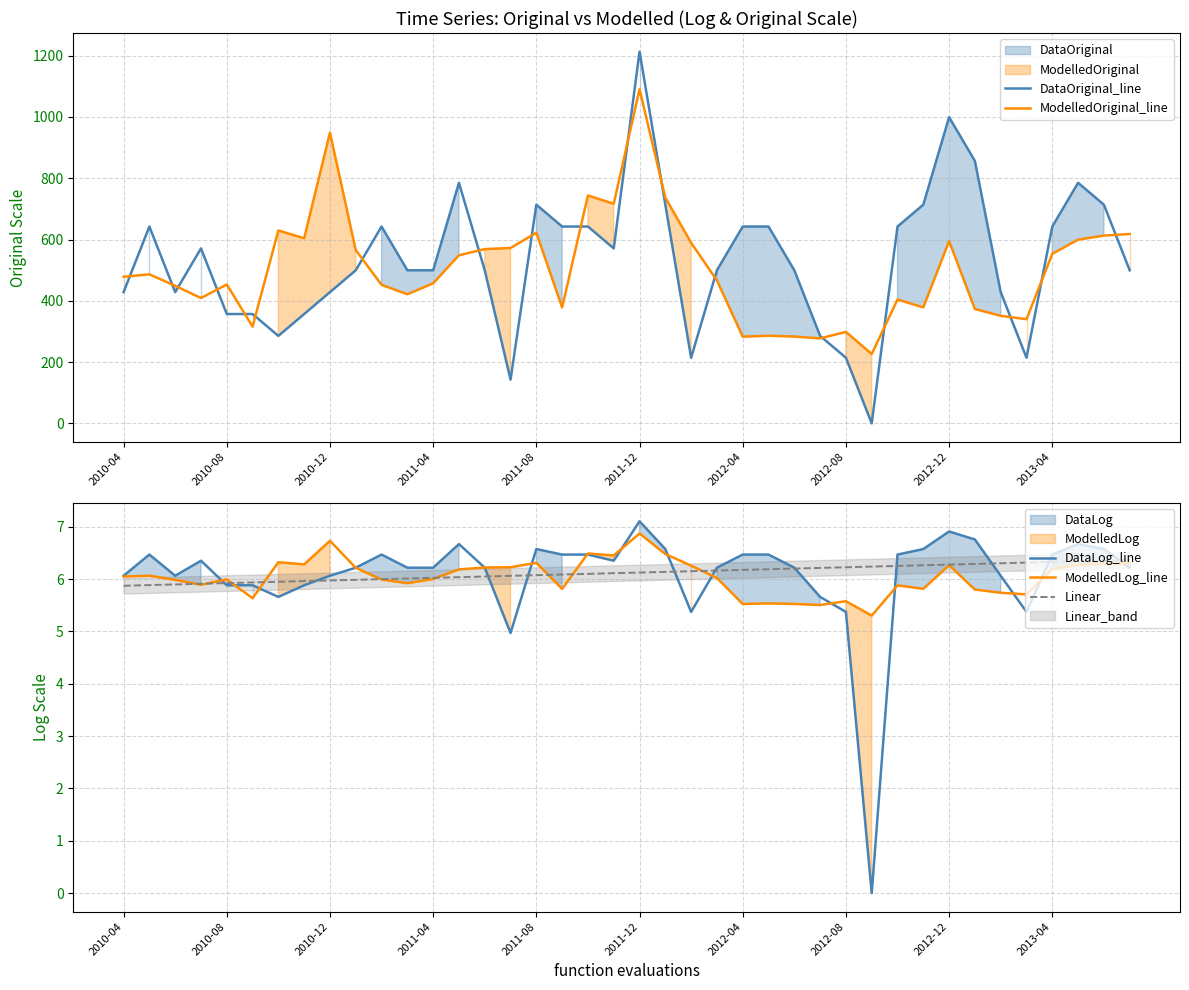

What is the lowest value of the ModelledLog_line series?

5.3